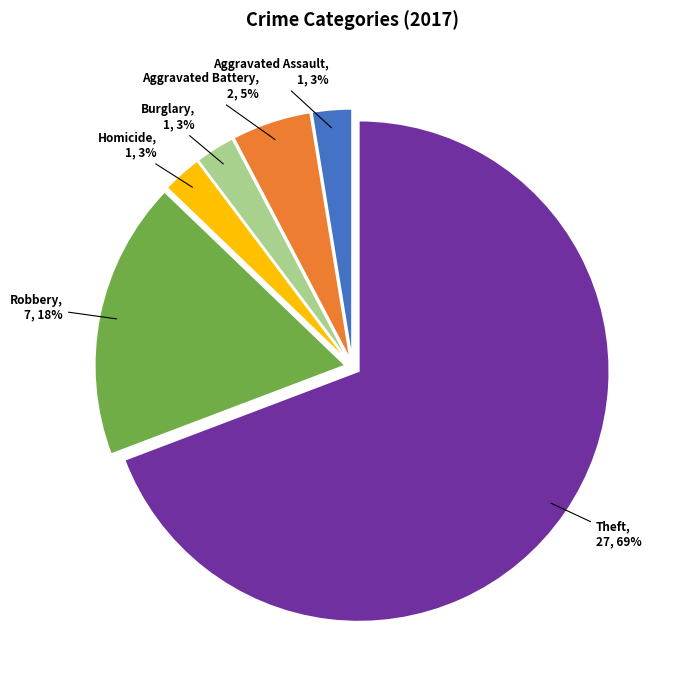

Which category has the biggest portion of the pie?

Theft